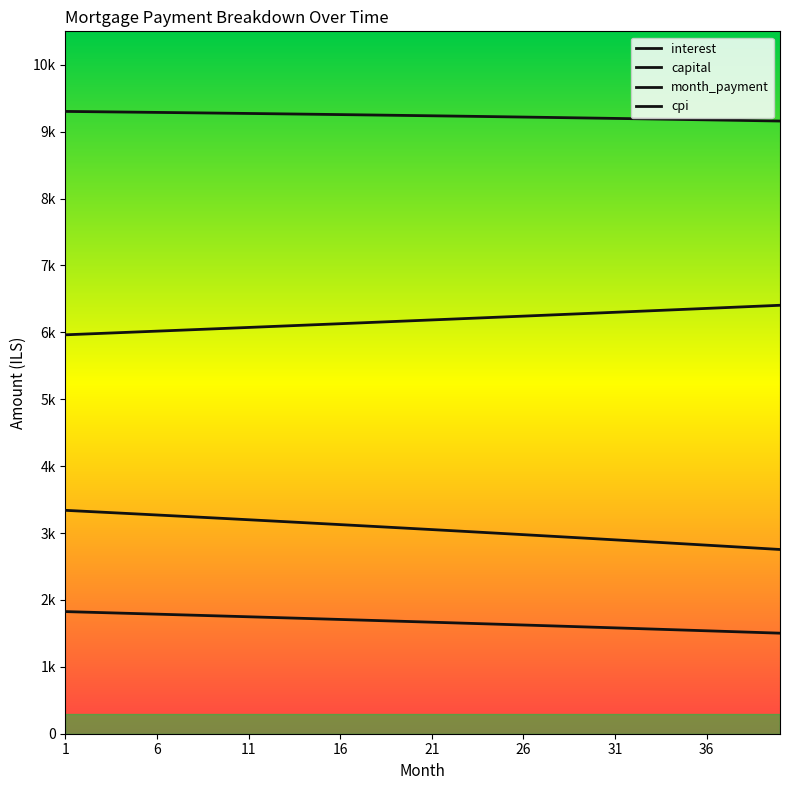

Does the chart display data point markers on the line(s)?

No